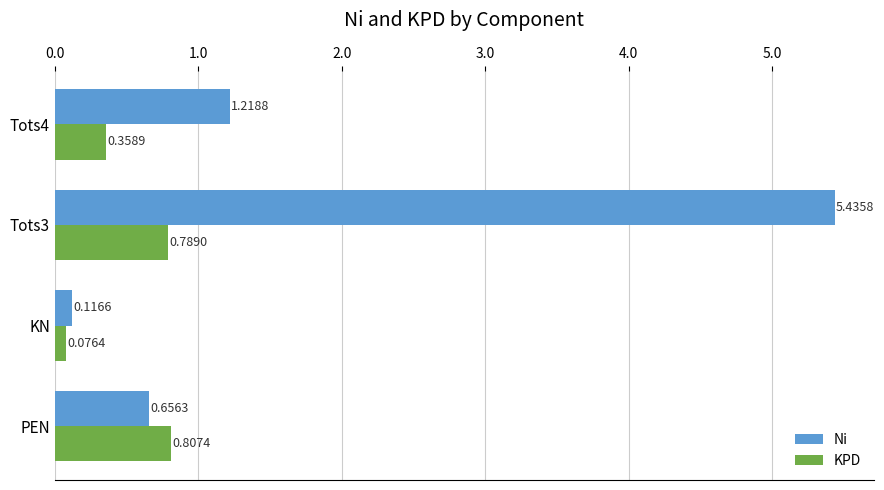

What is the total value across all series at Tots4?

1.6